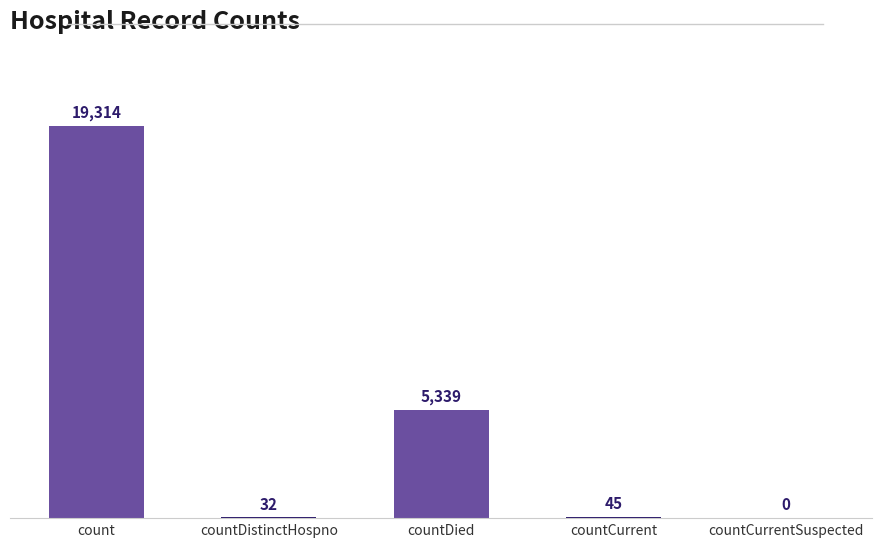

Reading right to left, extract all data points from this chart.

0	45	5339	32	19314